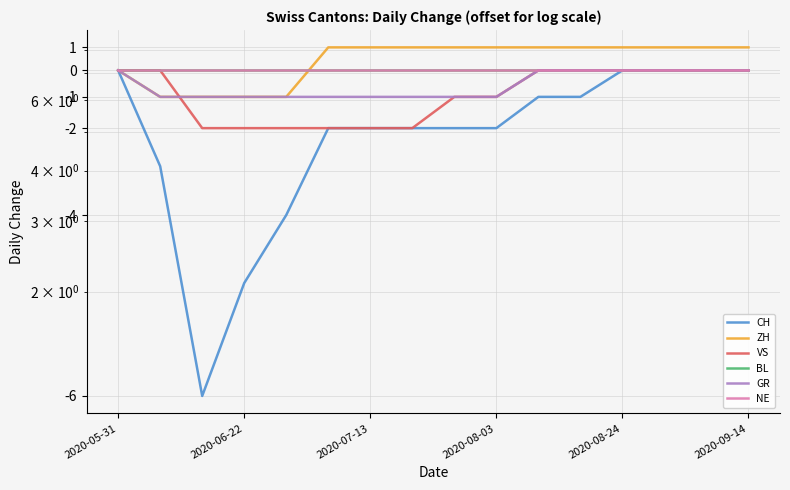

Which series has the widest spread of values?

CH